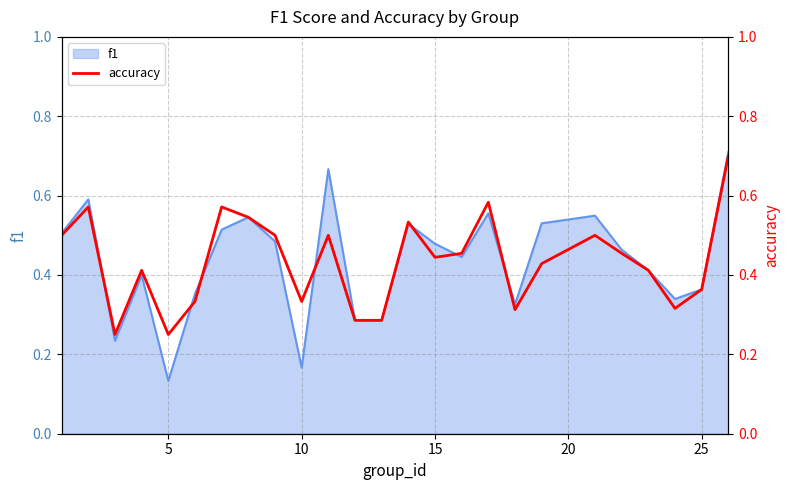

Where is f1 nearest to the value 0?

5